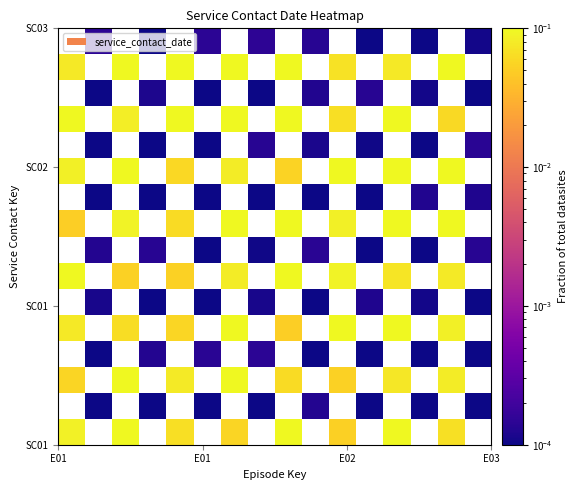

Count the number of categories in the chart.

16